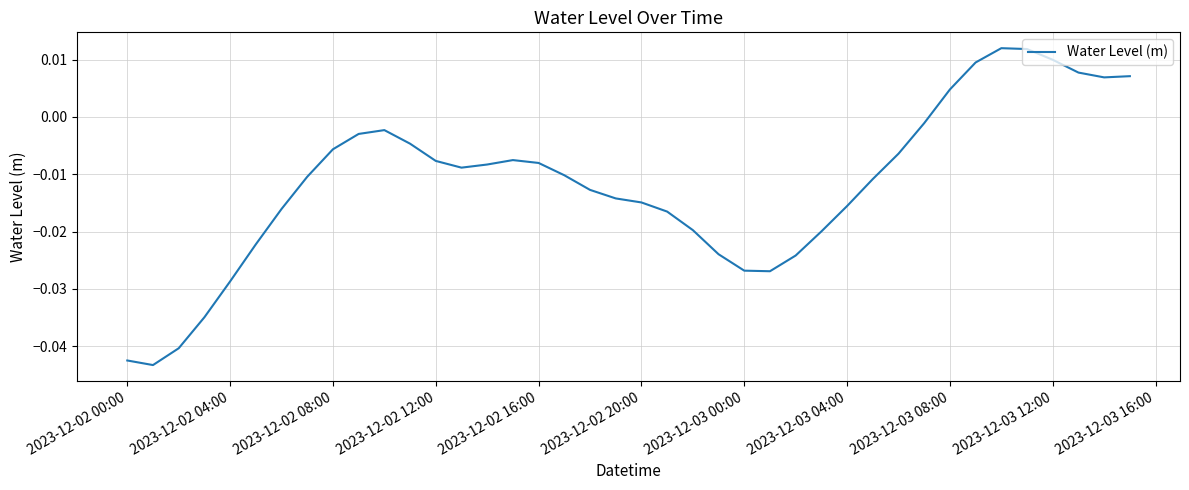

Is this an area chart (filled region under the line)?

No